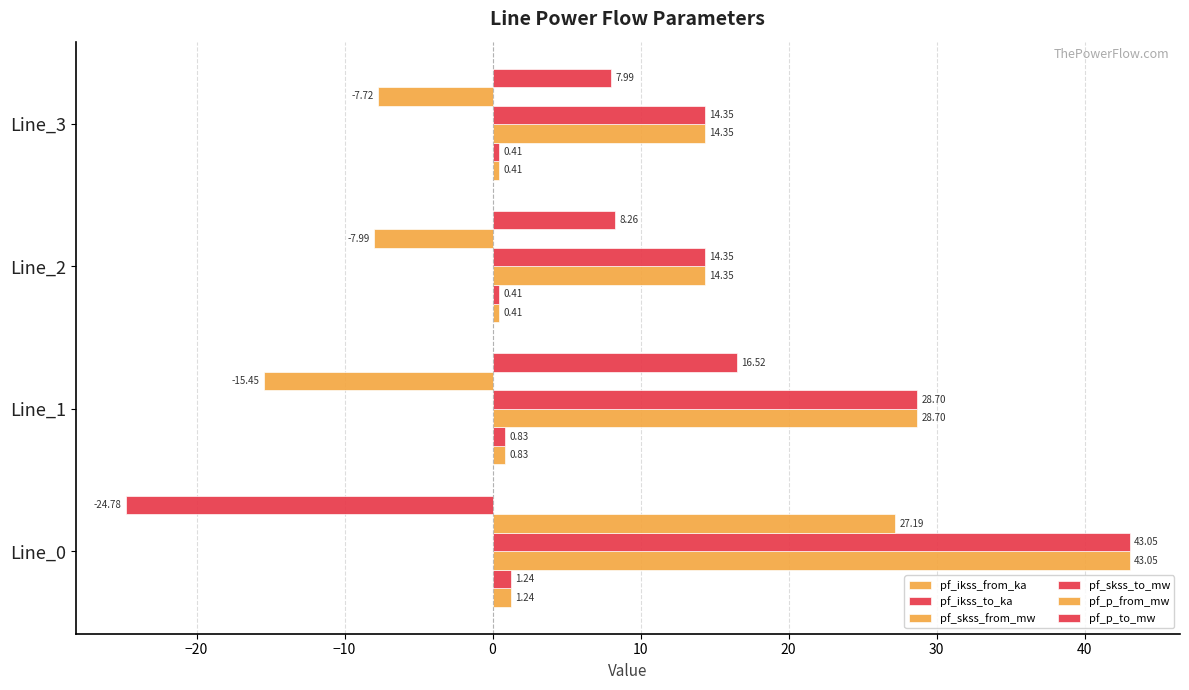

How many values in pf_p_to_mw are above zero?

3